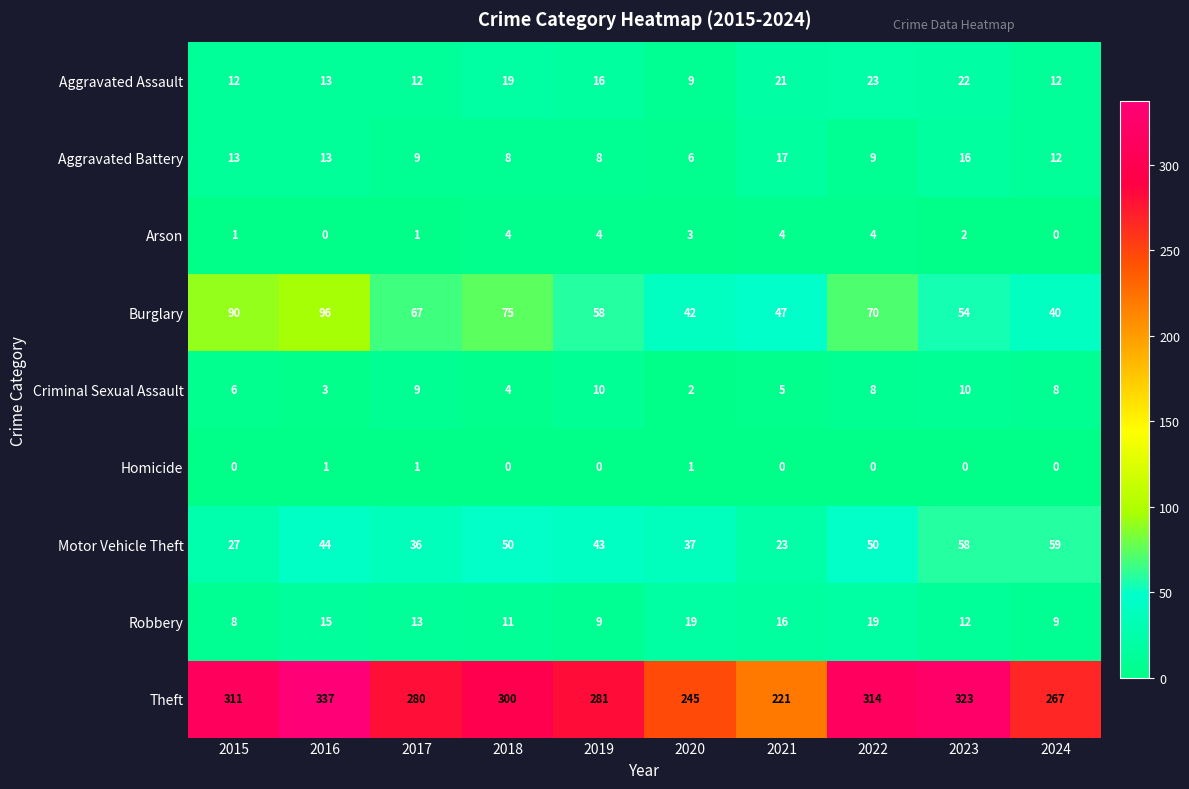

Is the value of Aggravated Battery at 2024 greater than the value of Arson at 2016?

Yes